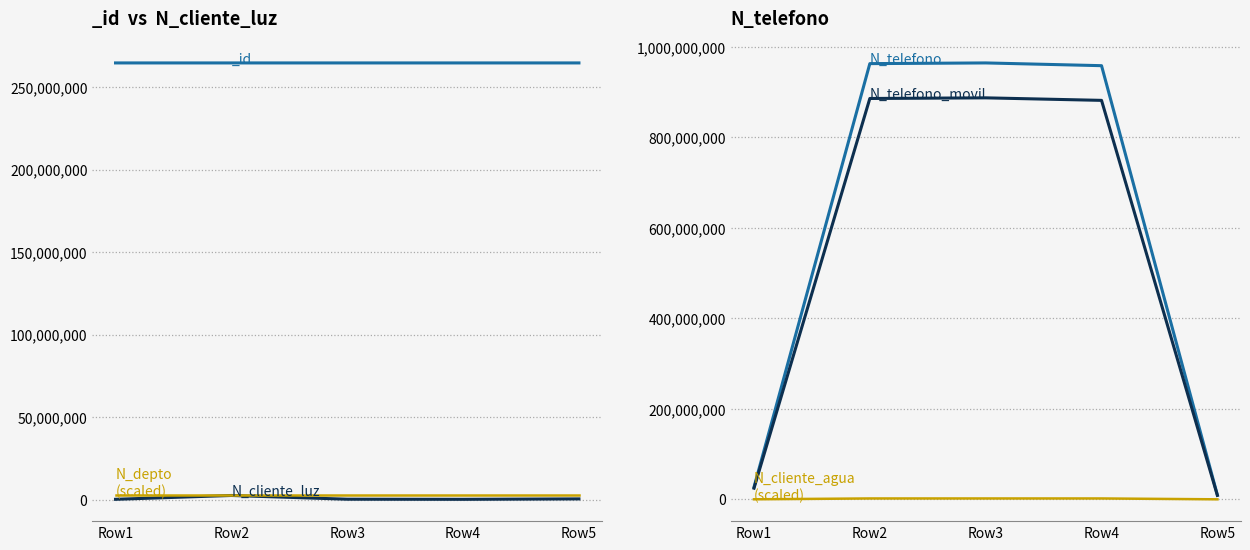

Which category has the lowest value in the N_cliente_luz series?

Row4